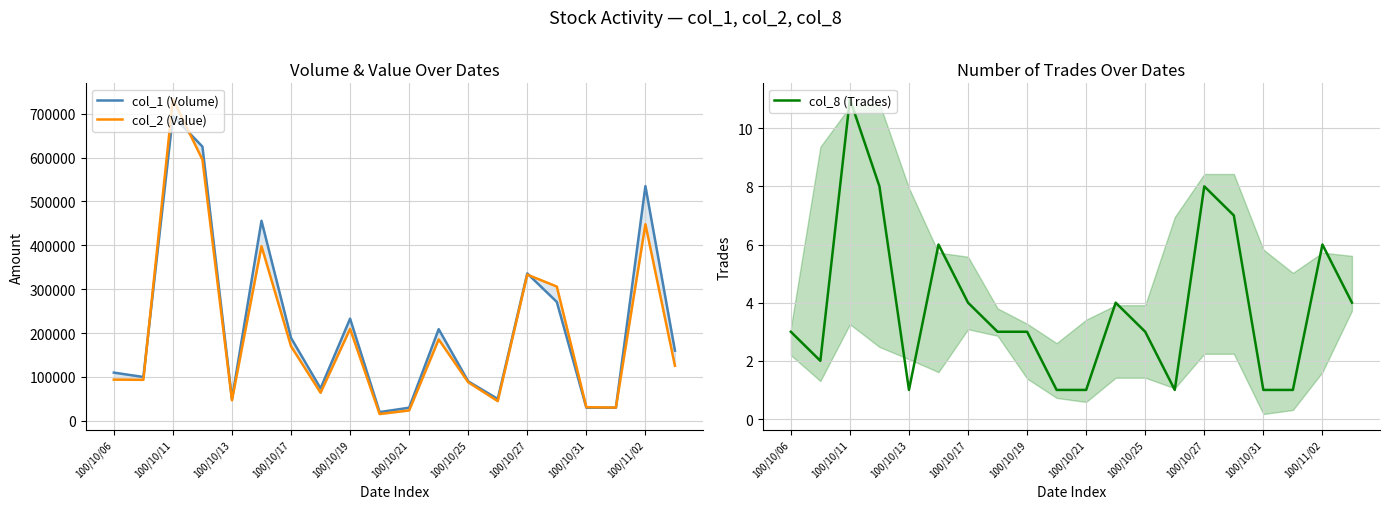

Is the value of col_8 (Trades) at 100/10/06 greater than the value of col_1 (Volume) at 13?

No